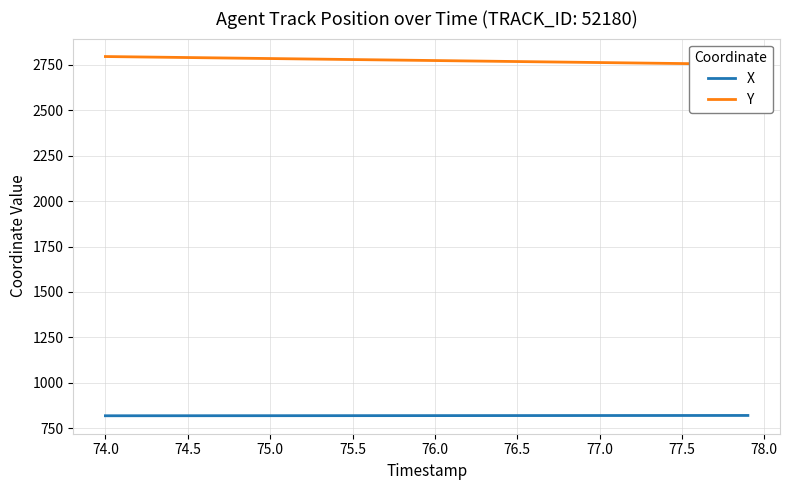

What are all the series names shown in the legend?

X, Y